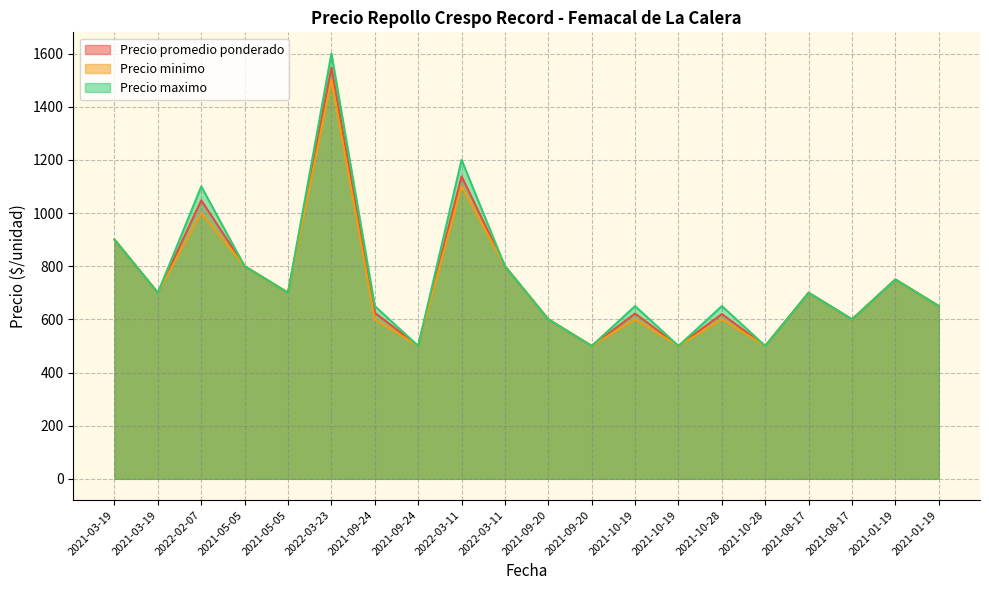

True or false: Precio promedio ponderado has more than 1 points higher than both neighbors.

True